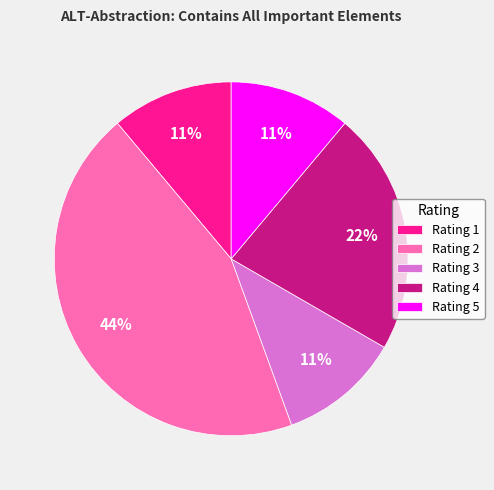

Does any single category account for the majority?

No